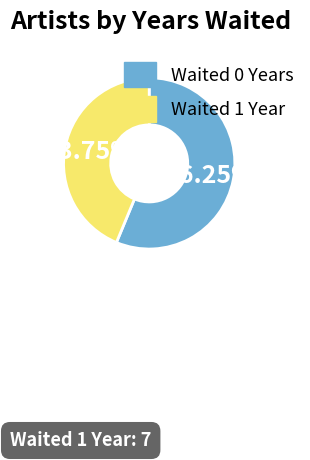

Rank the categories by value from lowest to highest.

Waited 1 Year, Waited 0 Years